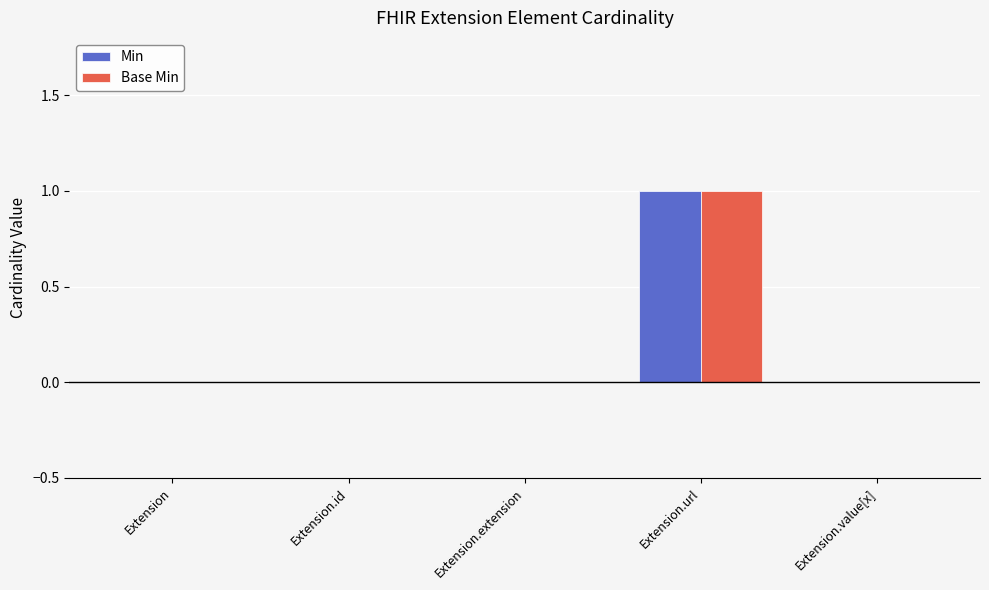

Reading right to left, what are all the values shown in this chart?

Min: 0	1	0	0	0
Base Min: 0	1	0	0	0